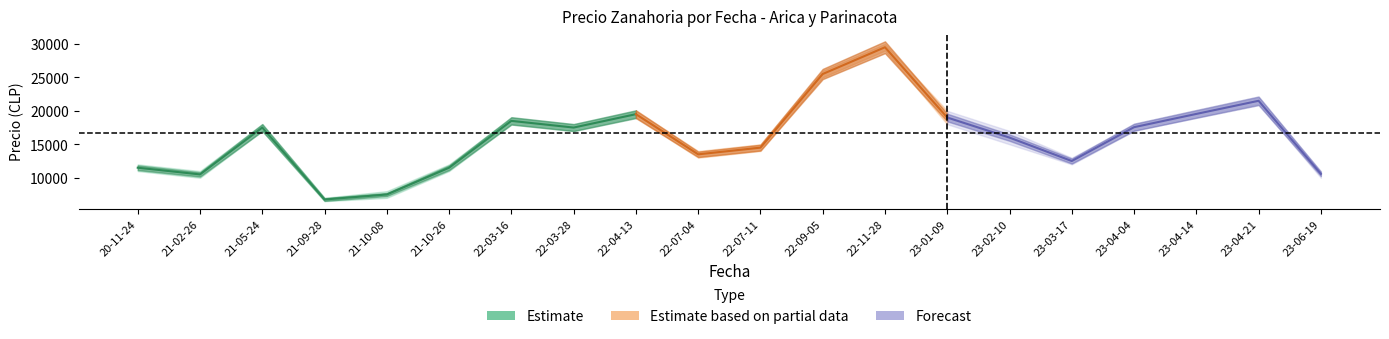

True or false: Precio maximo and Precio minimo cross at least once.

False